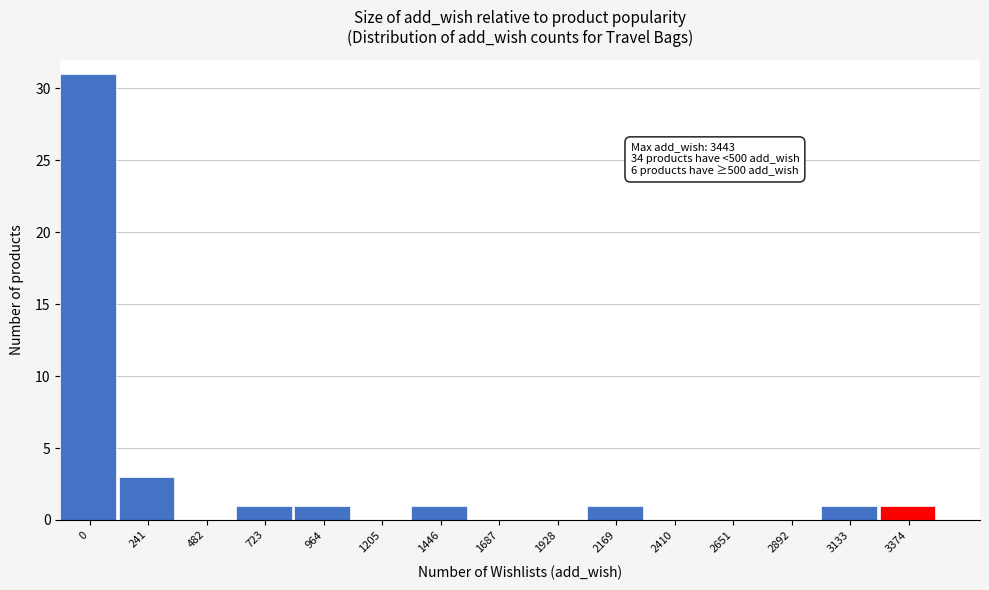

Reading left to right, list all the values displayed in this chart.

0=31	241=3	482=0	723=1	964=1	1205=0	1446=1	1687=0	1928=0	2169=1	2410=0	2651=0	2892=0	3133=1	3374=1